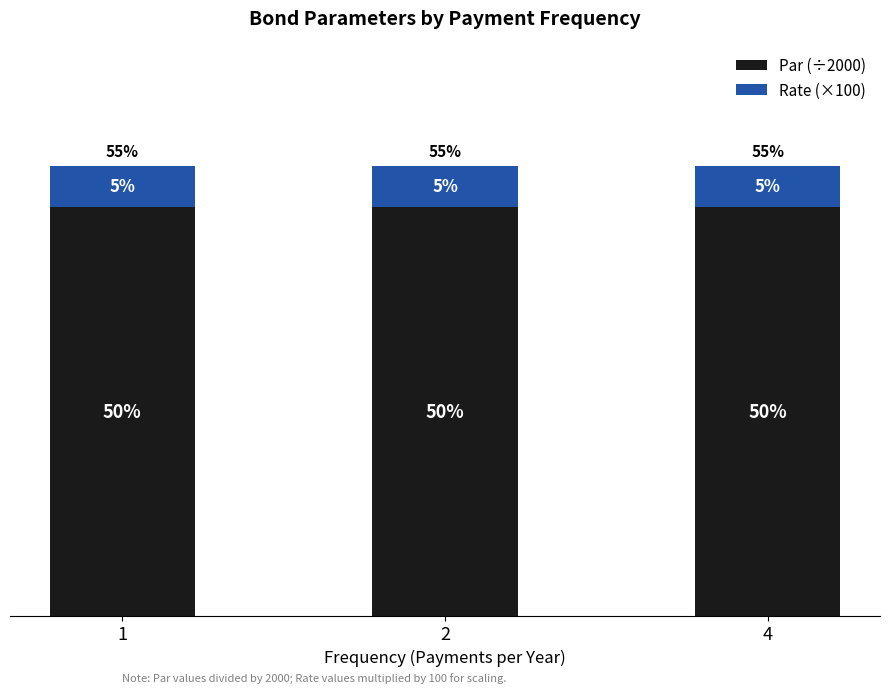

What are all the series names shown in the legend?

Par (÷2000), Rate (×100)